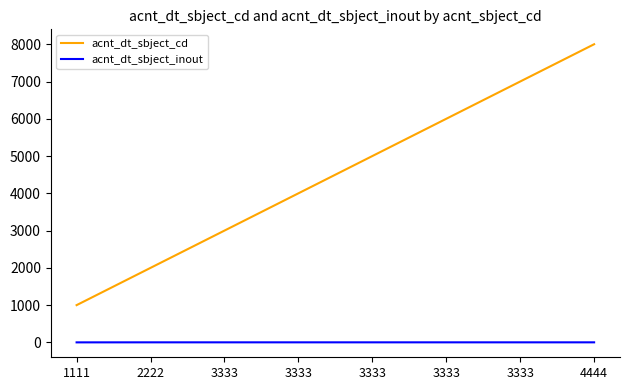

What is the difference between the second highest and minimum values in the acnt_dt_sbject_cd series?

6000